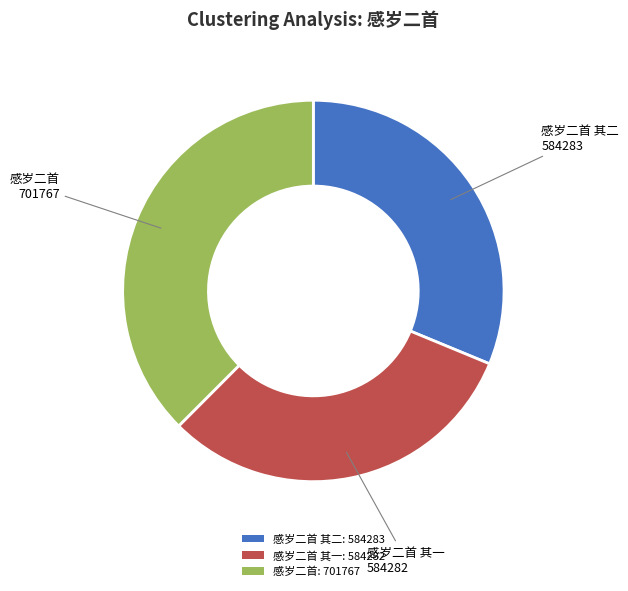

Does 感岁二首: 701767 represent more than half of the total?

No